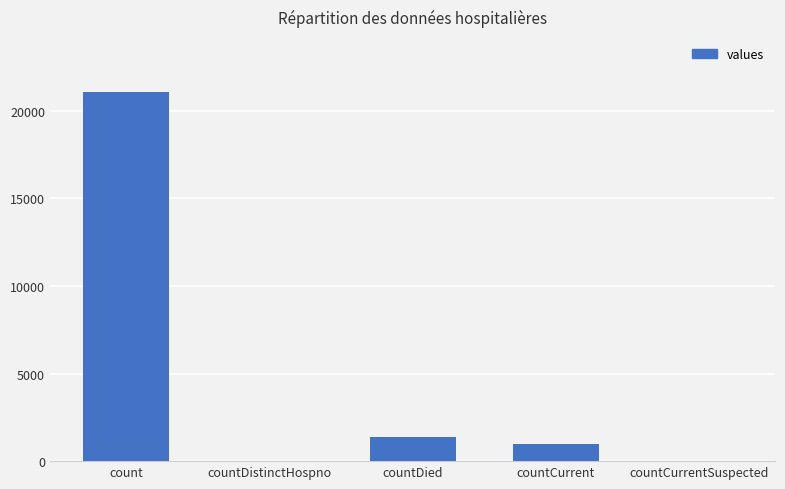

Reading left to right, list all the values displayed in this chart.

count=21050	countDistinctHospno=0	countDied=1405	countCurrent=1006	countCurrentSuspected=0